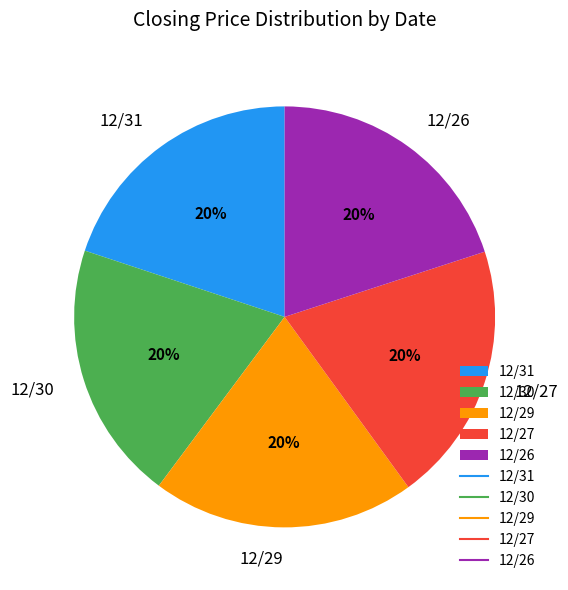

To the nearest percent, what percentage of the pie is 12/27?

20%